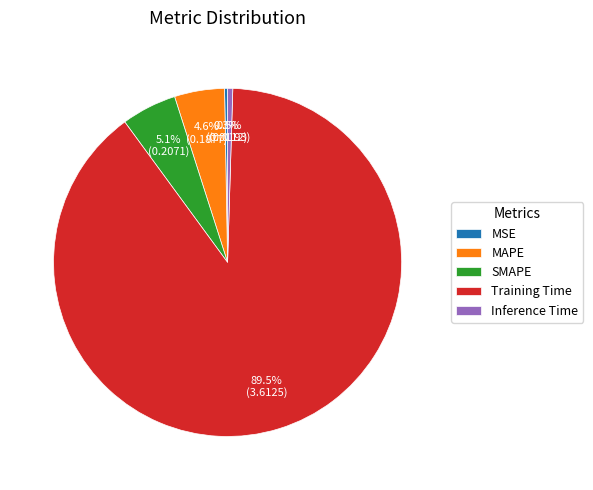

What is the total percentage of MSE and Inference Time?

0.8%